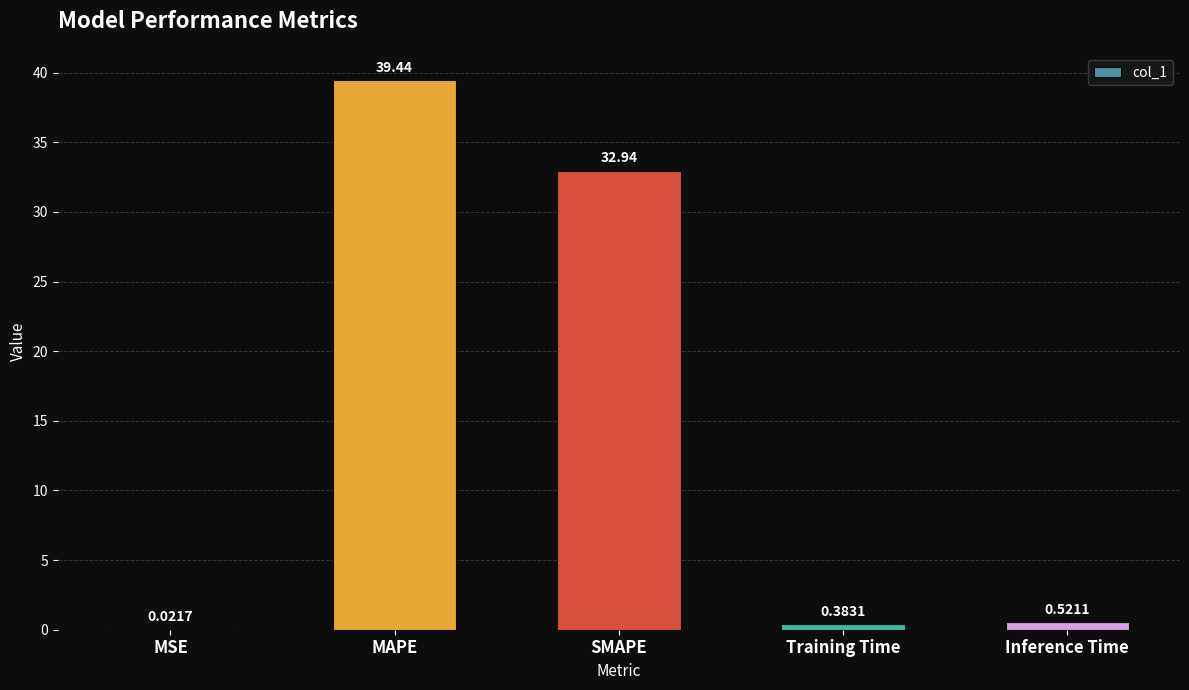

Which category has the highest value across all series?

MAPE